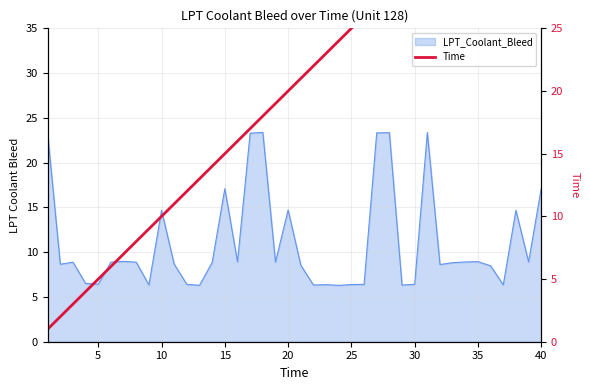

What is the smallest value displayed?

1